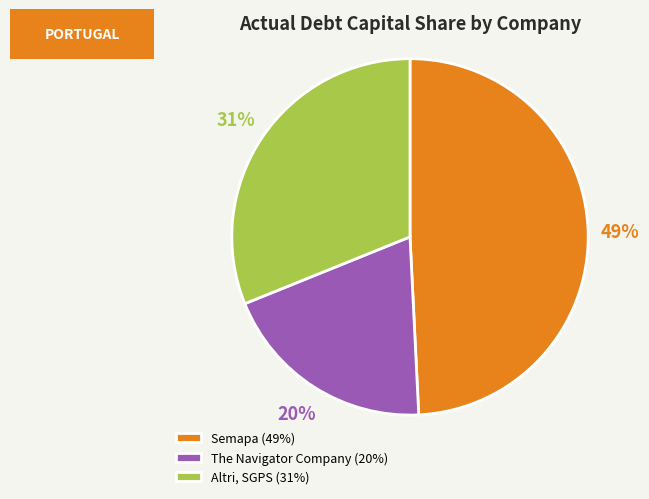

How many segments does this pie chart have?

3